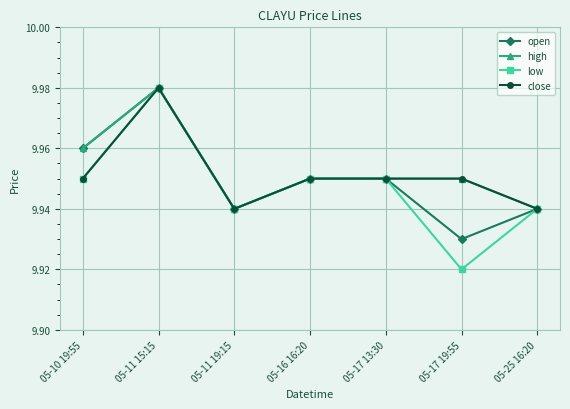

The close series shows 16.4 at 05-25 16:20. True or false?

False